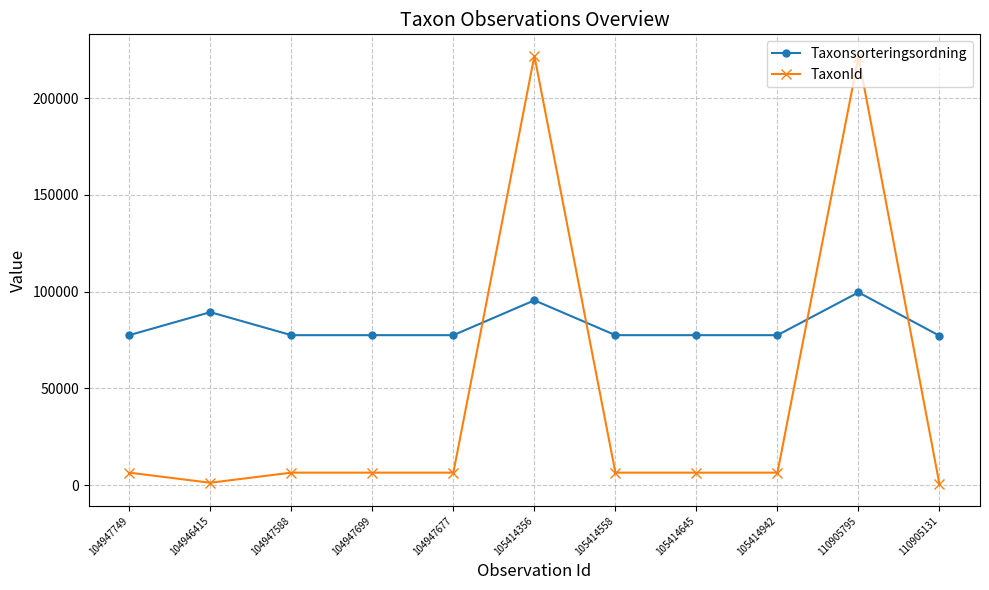

Is it true that Taxonsorteringsordning equals 77506 at 105414558?

True